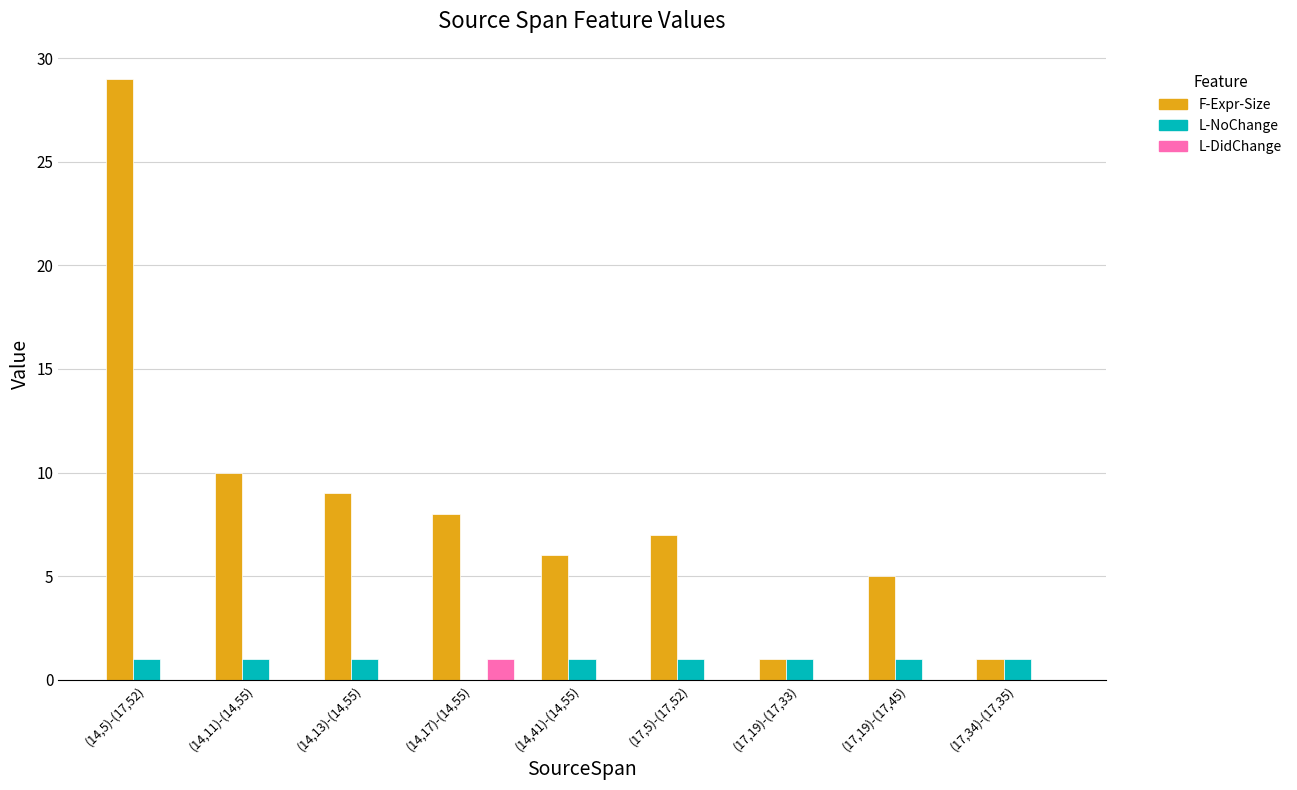

Where is F-Expr-Size nearest to the value 15?

(14,11)-(14,55)